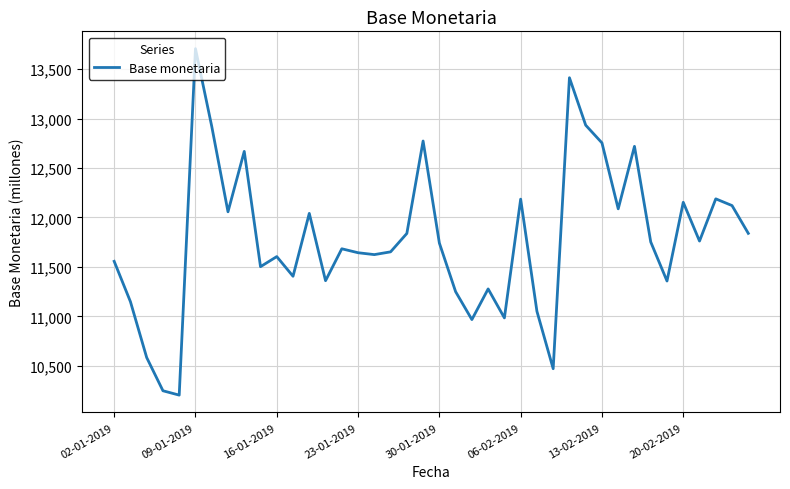

What is the maximum value shown in the chart?

13707